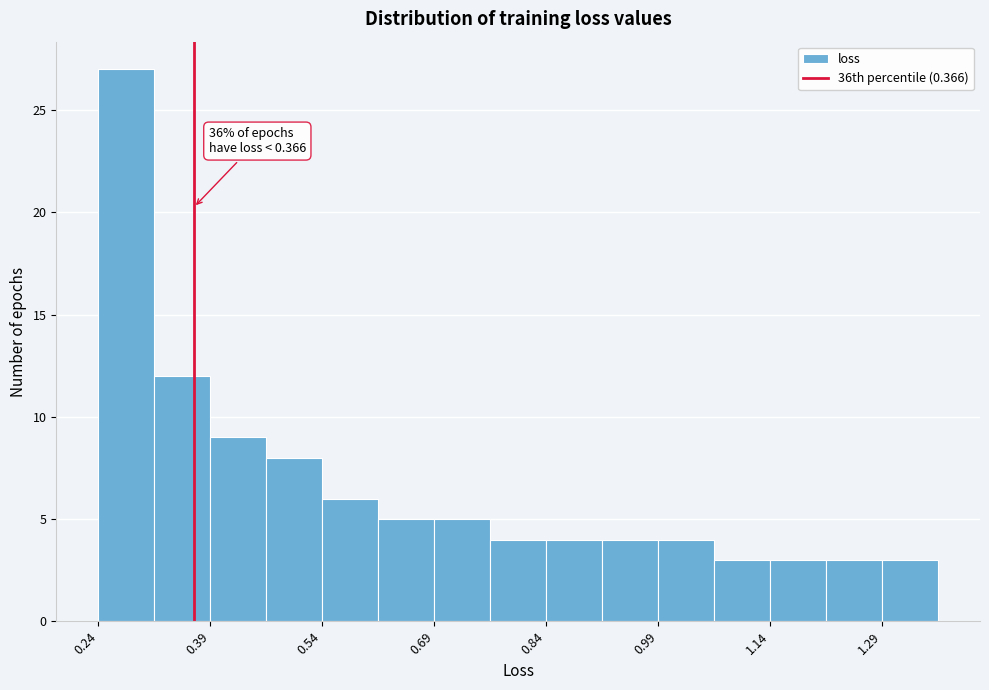

Read against the x-axis, roughly where is the centre of the tallest bar?

0.28